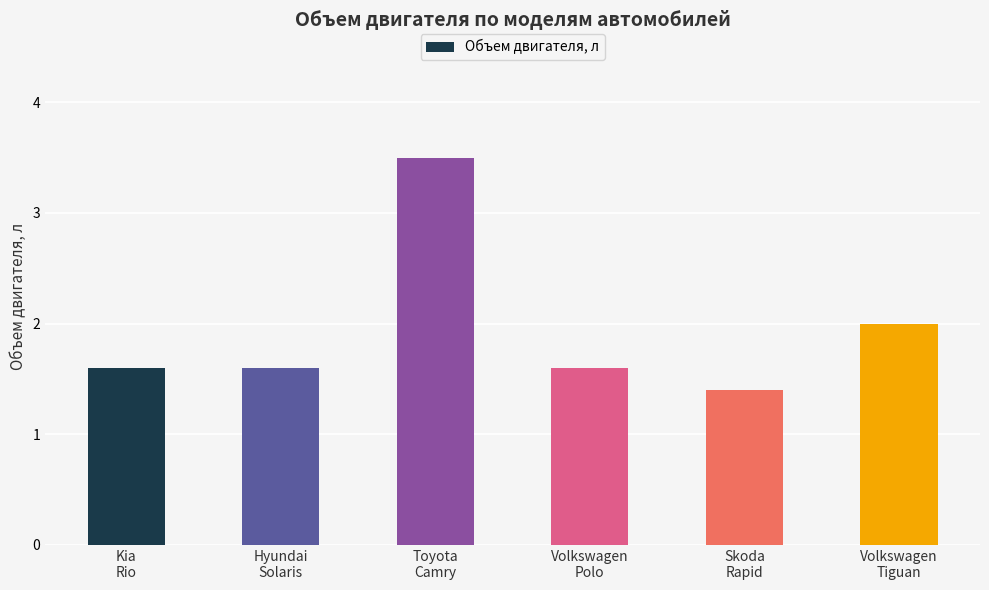

What is the difference between the second highest and second lowest values?

0.4